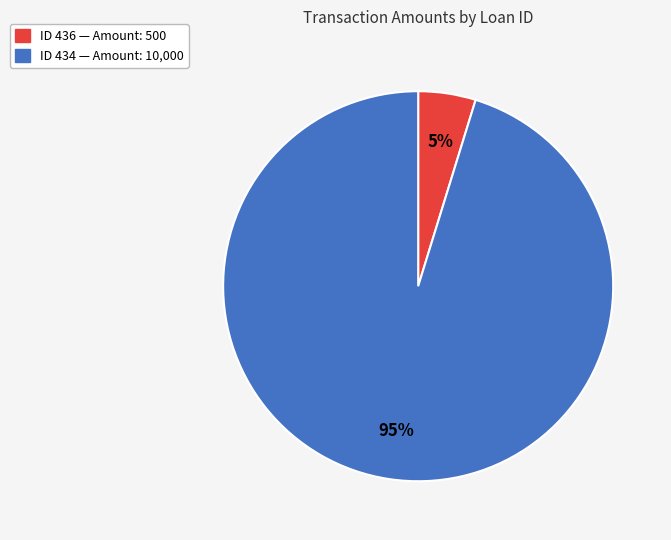

Does any single category account for the majority?

Yes